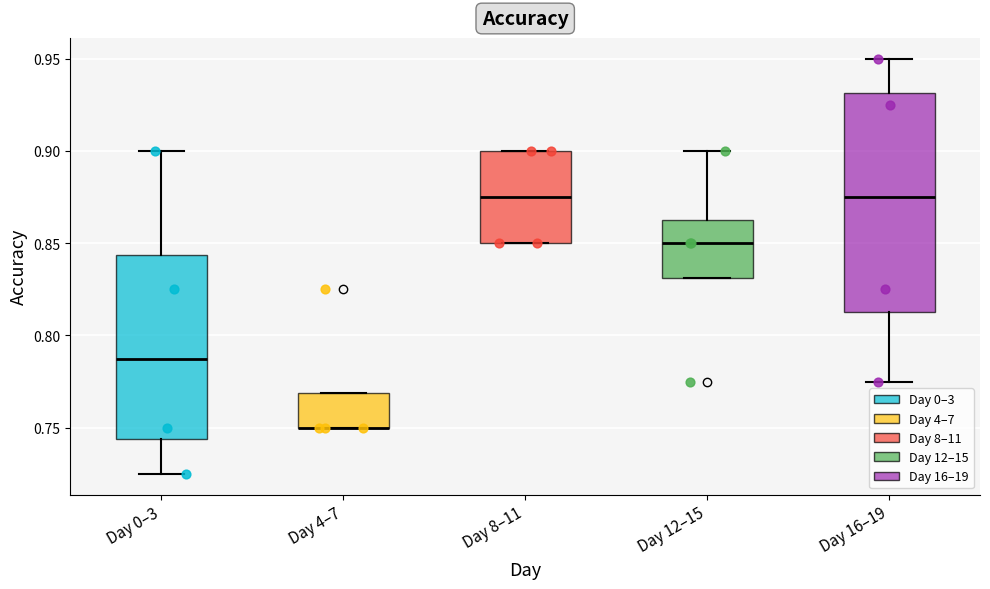

Reading left to right, read every box against the y-axis: the position of its median line, the range the box covers, and the ends of its whiskers. The values are not printed on the chart, so give them approximately, as read against the axis.

Day 0–3: median 0.790, box 0.745 to 0.845, whiskers 0.725 to 0.900
Day 4–7: median 0.750 (drawn on the box's lower edge), box 0.750 to 0.770, whiskers 0.750 to 0.770
Day 8–11: median 0.875, box 0.850 to 0.900, whiskers 0.850 to 0.900
Day 12–15: median 0.850, box 0.830 to 0.865, whiskers 0.830 to 0.900
Day 16–19: median 0.875, box 0.815 to 0.930, whiskers 0.775 to 0.950